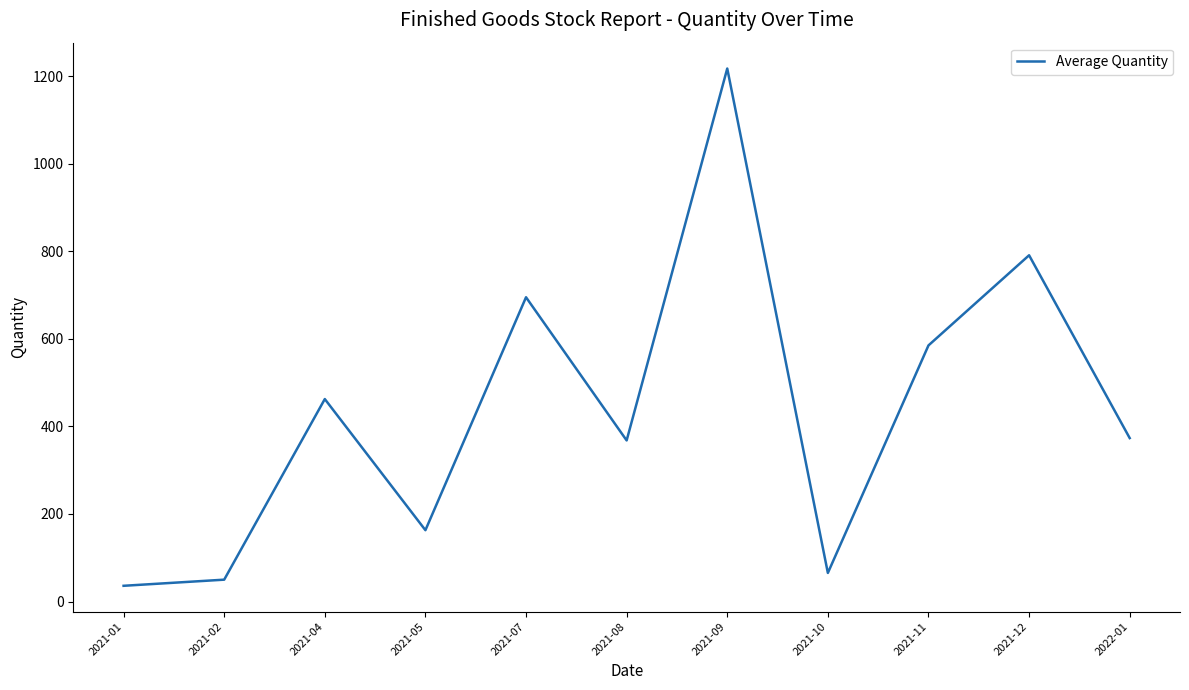

What position from the right is 2021-02?

10